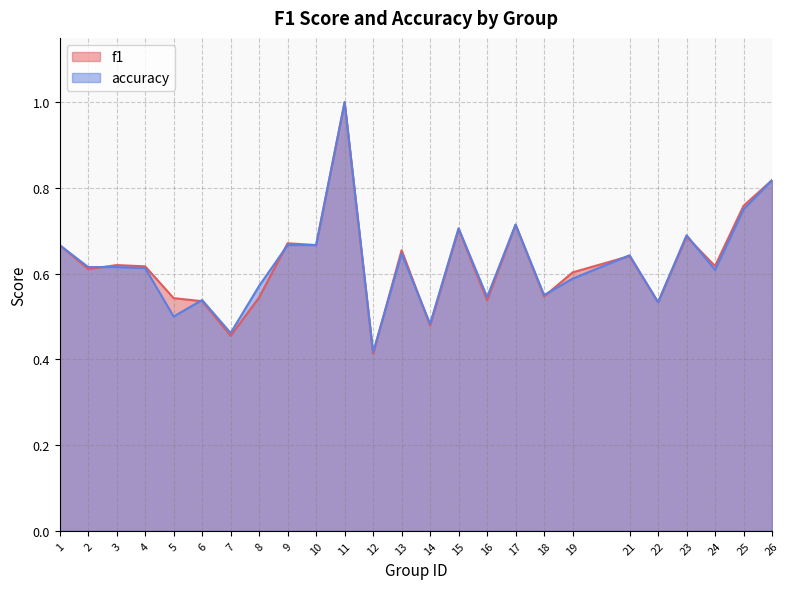

Count the number of data series in this chart.

2